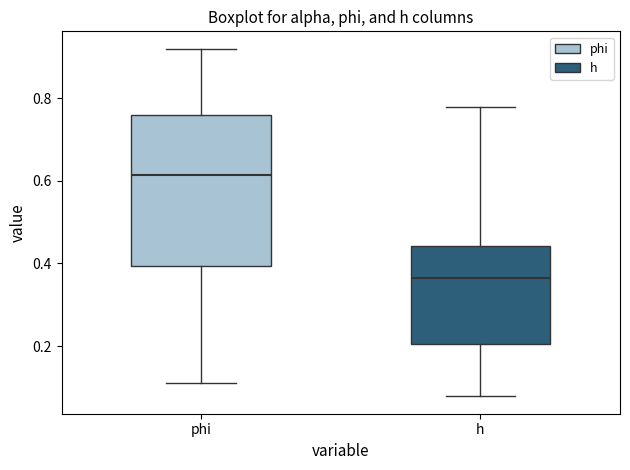

Where does the median line of the box for phi sit on the y-axis? The values are not printed on the chart, so give them approximately, as read against the axis.

0.62